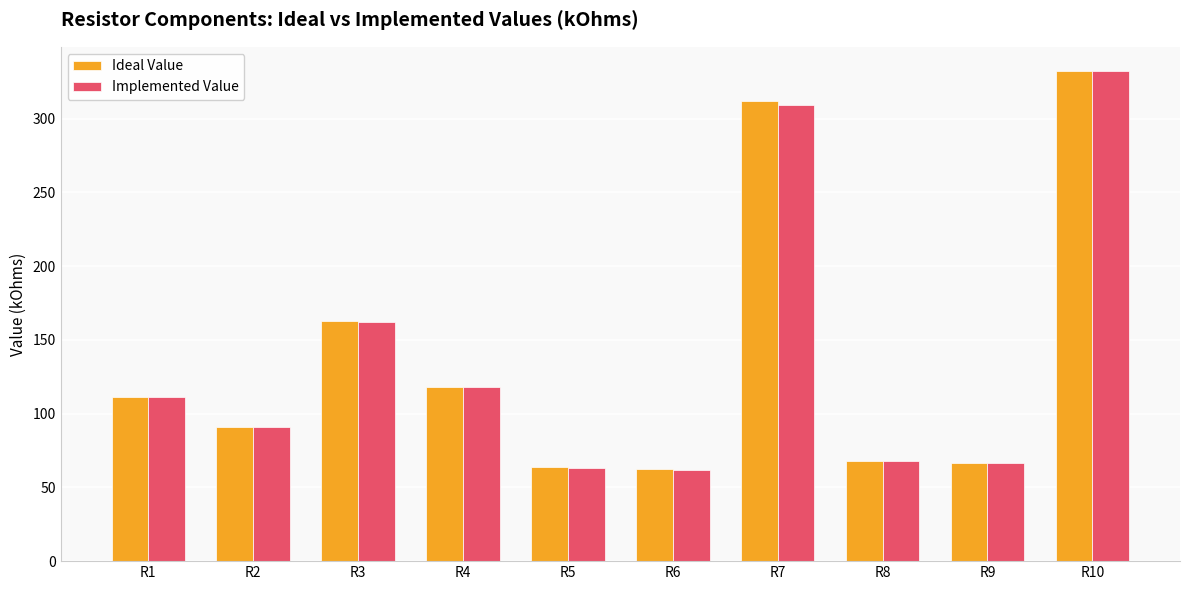

Is the value of Ideal Value at R1 greater than the value of Implemented Value at R4?

No